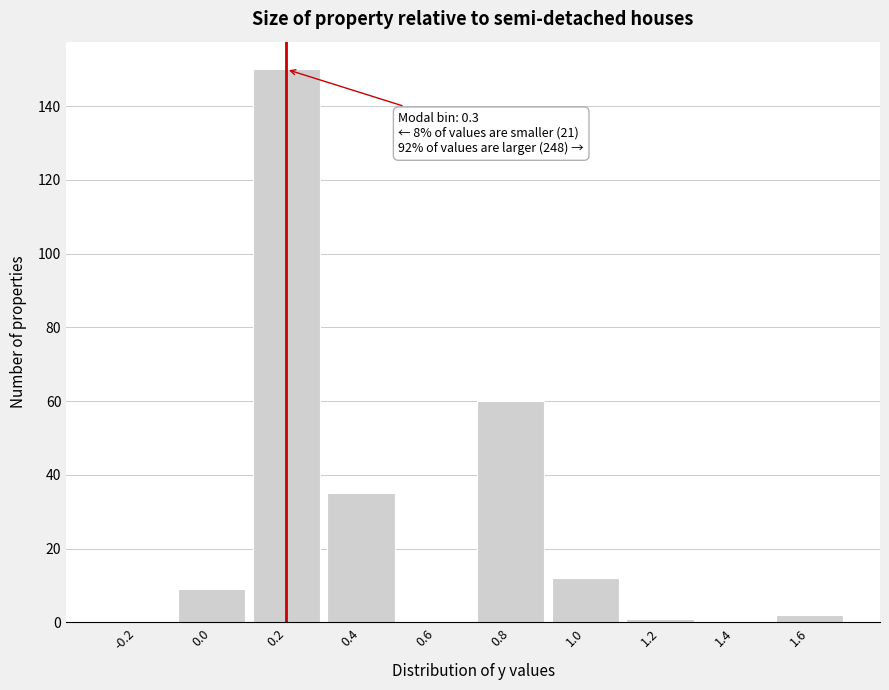

Reading left to right, list all the values displayed in this chart.

-0.2=0	0.0=9	0.2=150	0.4=35	0.6=0	0.8=60	1.0=12	1.2=1	1.4=0	1.6=2